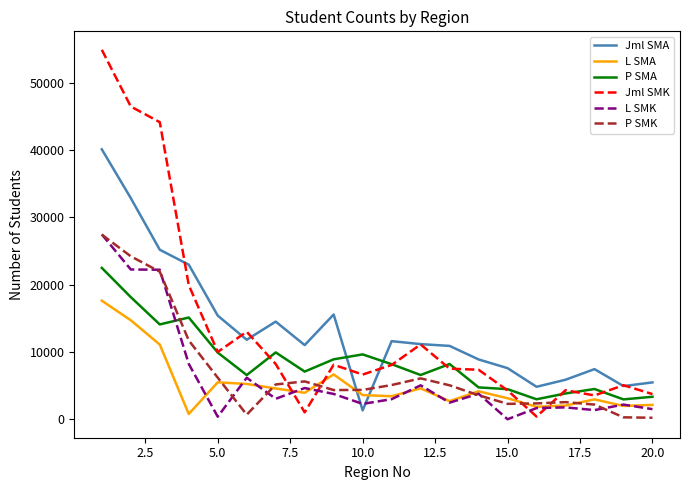

Which series has the largest range (max minus min)?

Jml SMK